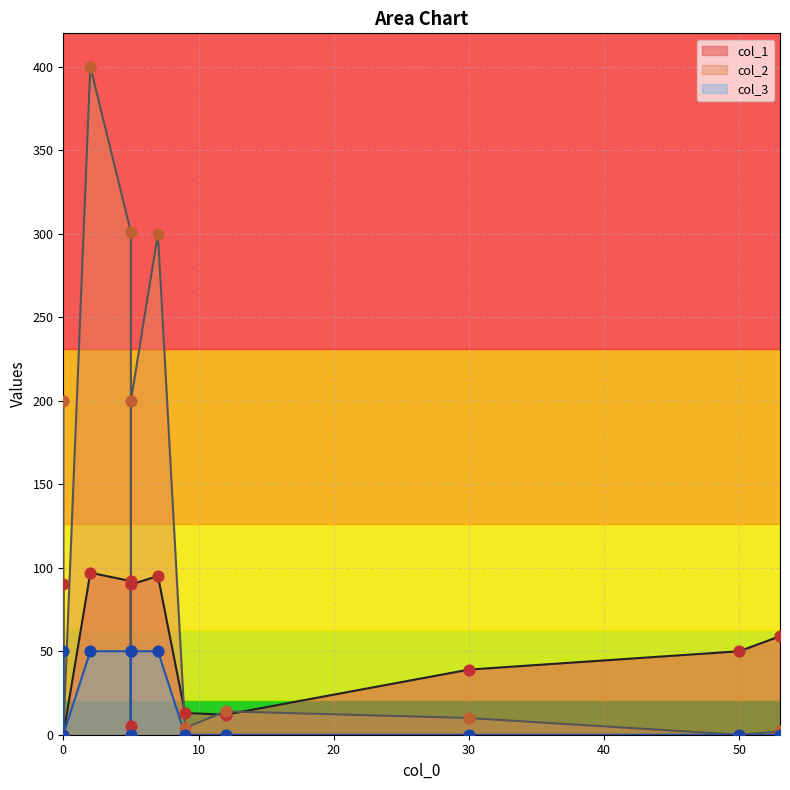

What are all the series names shown in the legend?

col_1, col_2, col_3